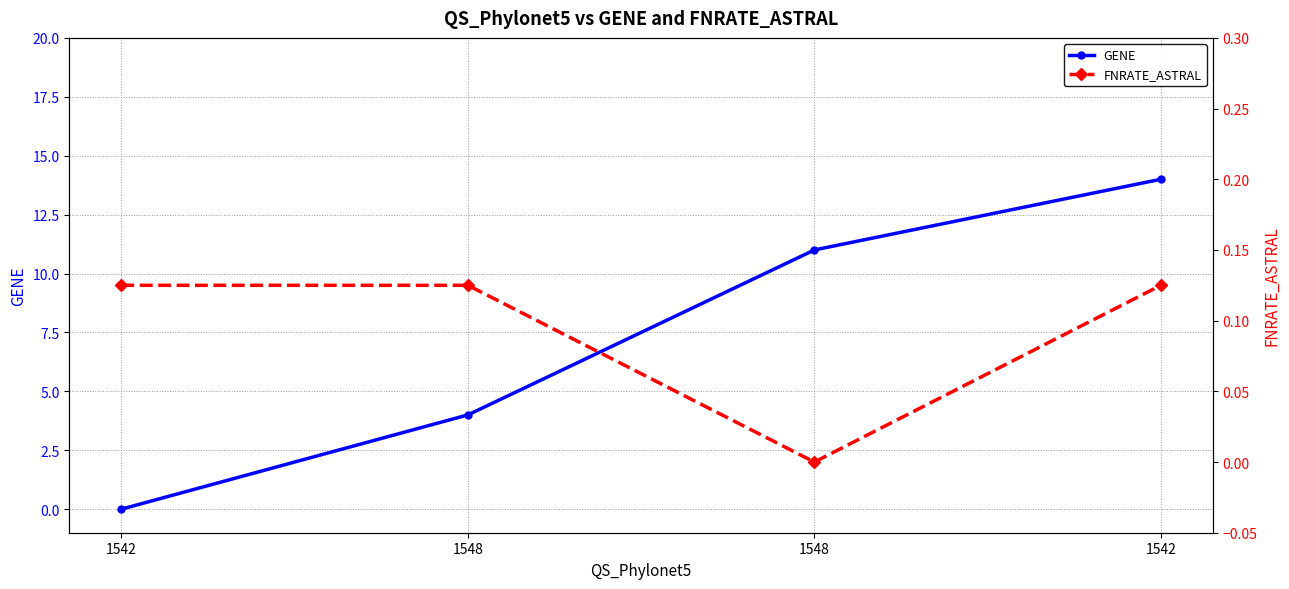

At 1542, list the series in order from largest to smallest.

FNRATE_ASTRAL, GENE